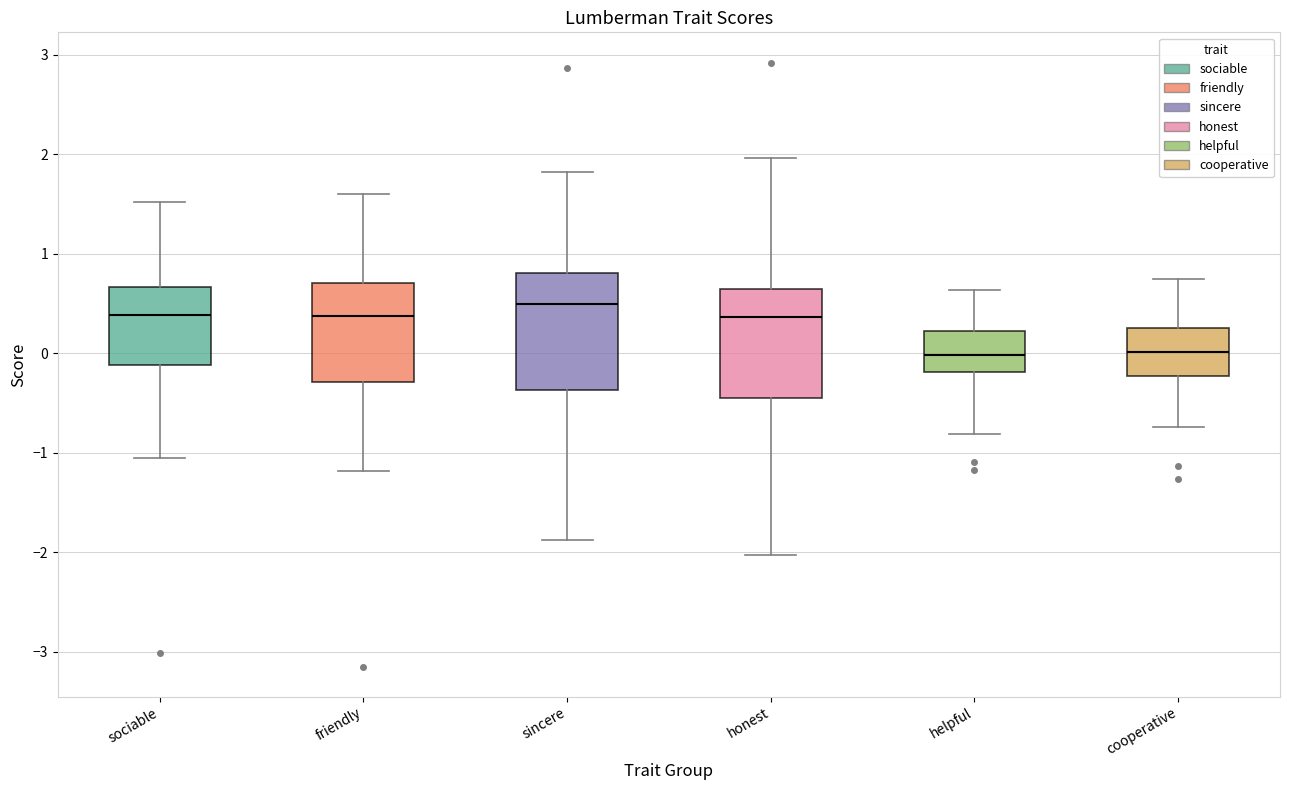

Reading left to right, transcribe this box plot: for each box, give where its median line is, the range the box spans, and where its two whiskers end, as read against the y-axis. The values are not printed on the chart, so give them approximately, as read against the axis.

sociable: median 0.4, box -0.1 to 0.7, whiskers -1.1 to 1.5
friendly: median 0.4, box -0.3 to 0.7, whiskers -1.2 to 1.6
sincere: median 0.5, box -0.4 to 0.8, whiskers -1.9 to 1.8
honest: median 0.4, box -0.5 to 0.6, whiskers -2.0 to 2.0
helpful: median 0.0, box -0.2 to 0.2, whiskers -0.8 to 0.6
cooperative: median 0.0, box -0.2 to 0.3, whiskers -0.7 to 0.7